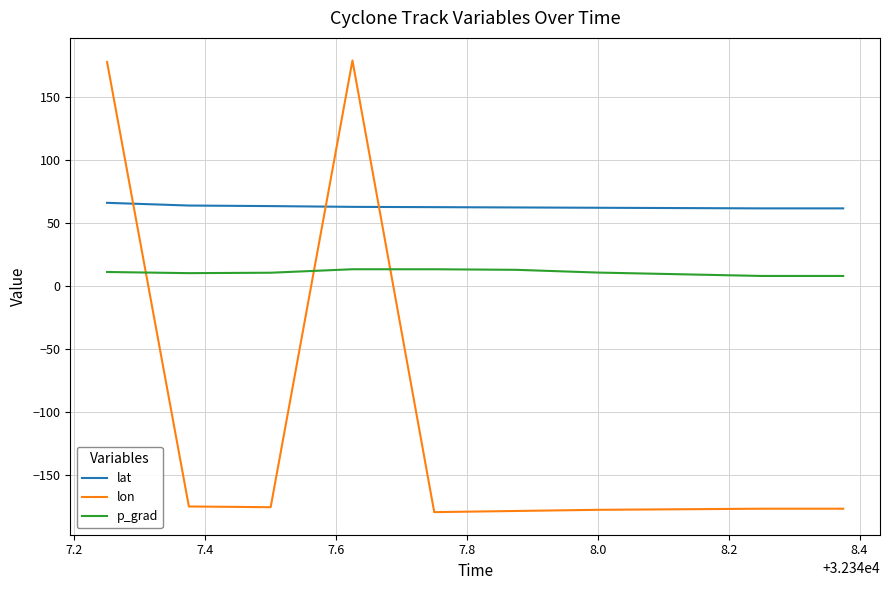

Which series has the largest range (max minus min)?

lon